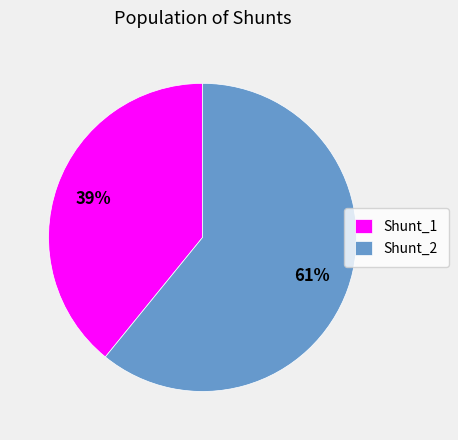

Do Shunt_2 and Shunt_1 together represent more than half of the pie?

Yes